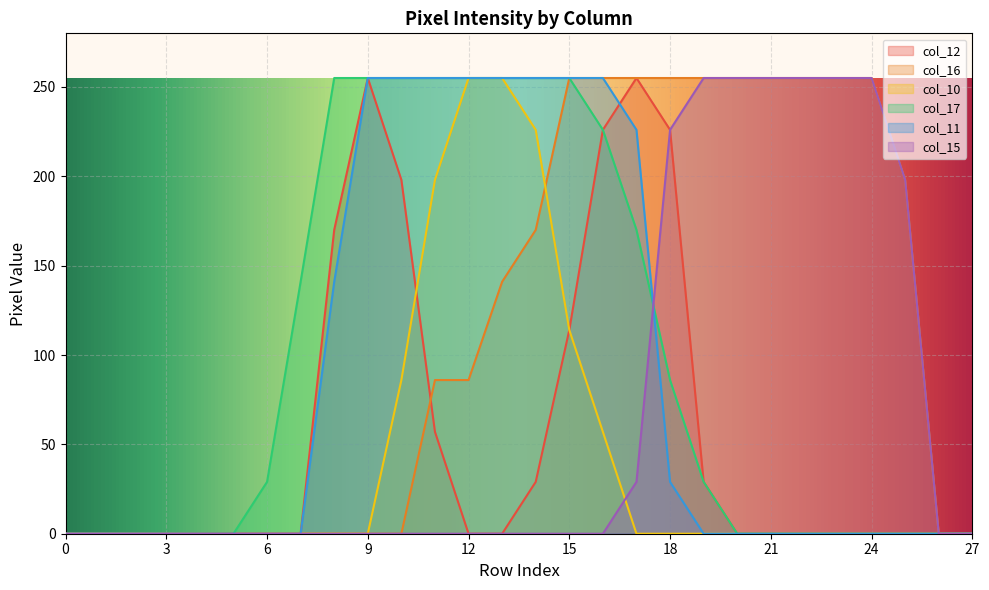

Rank the categories by col_15 value from lowest to highest.

0, 1, 2, 3, 4, 5, 6, 7, 8, 9, 10, 11, 12, 13, 14, 15, 16, 26, 27, 17, 25, 18, 19, 20, 21, 22, 23, 24